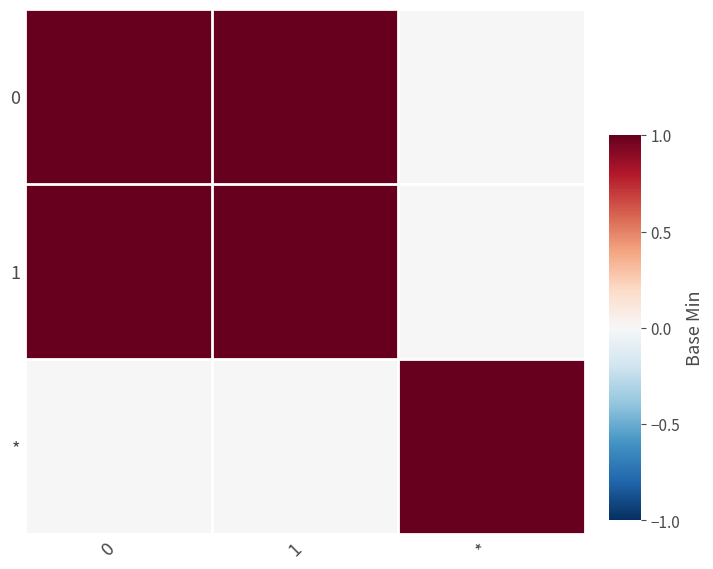

Reading right to left, what are all the values shown in this chart?

0: *=0	1=1	0=1
1: *=0	1=1	0=1
*: *=1	1=0	0=0